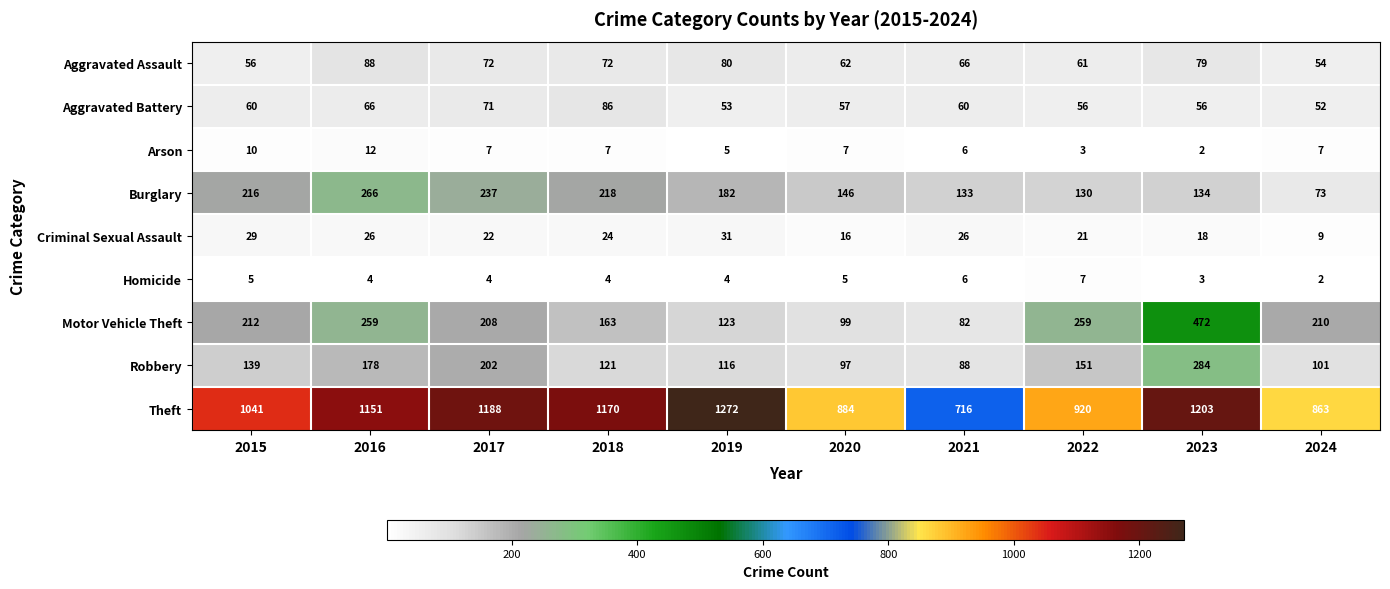

What is the sum of all Aggravated Battery values?

617